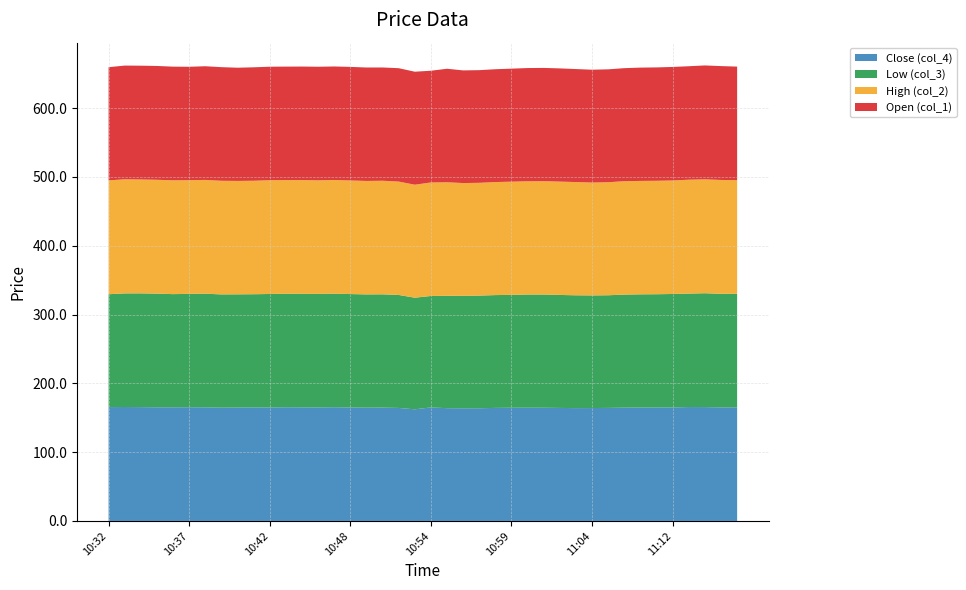

Reading right to left, extract all data points from this chart.

Close (col_4): 165.2	165.1	165.5	165.6	164.9	164.9	164.8	164.7	164.3	164.1	164.0	164.2	164.6	164.6	164.6	164.3	163.8	163.8	163.9	165.0	162.2	164.2	164.8	164.7	164.9	165.3	165.0	165.1	165.2	164.9	164.9	164.8	164.7	165.2	165.2	165.2	165.2	165.4	165.6	165.5
Low (col_3): 165.1	165.1	165.5	164.9	164.9	164.7	164.6	164.3	163.8	163.7	164.0	164.2	164.6	164.5	164.1	164.0	163.8	163.5	163.4	162.0	162.2	164.2	164.7	164.7	164.9	165.0	165.0	165.0	164.9	164.9	164.6	164.6	164.7	165.2	164.8	164.5	165.2	165.3	165.2	164.1
High (col_2): 165.2	165.6	165.6	165.6	165.0	164.9	164.8	164.8	164.3	164.1	164.6	164.8	164.8	164.7	164.6	164.3	163.9	163.9	165.0	165.0	164.2	164.8	165.1	164.9	165.1	165.3	165.1	165.4	165.2	165.4	164.9	164.8	165.2	165.4	165.3	165.4	165.5	165.6	165.8	165.5
Open (col_1): 165.1	165.5	165.6	164.9	165.0	164.8	164.7	164.3	164.1	164.0	164.2	164.6	164.6	164.6	164.3	164.0	163.8	163.8	165.0	162.4	164.2	164.8	164.7	164.9	165.1	165.0	165.1	165.0	164.9	164.9	164.9	164.6	165.2	165.2	164.8	165.2	165.4	165.4	165.3	164.5